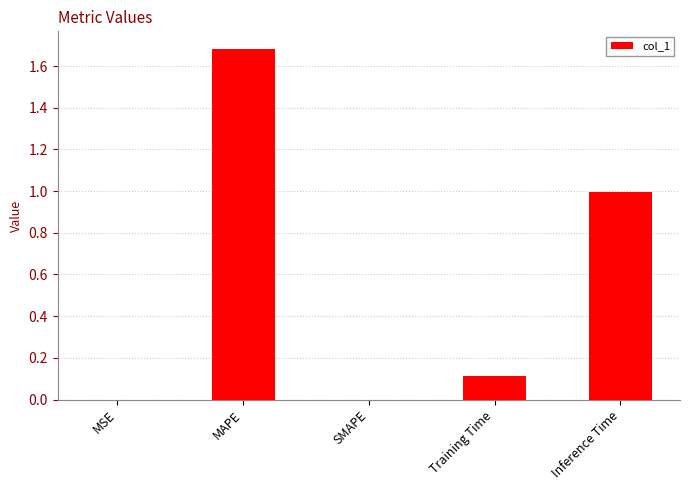

True or false: the data shows 1.1 at SMAPE.

False